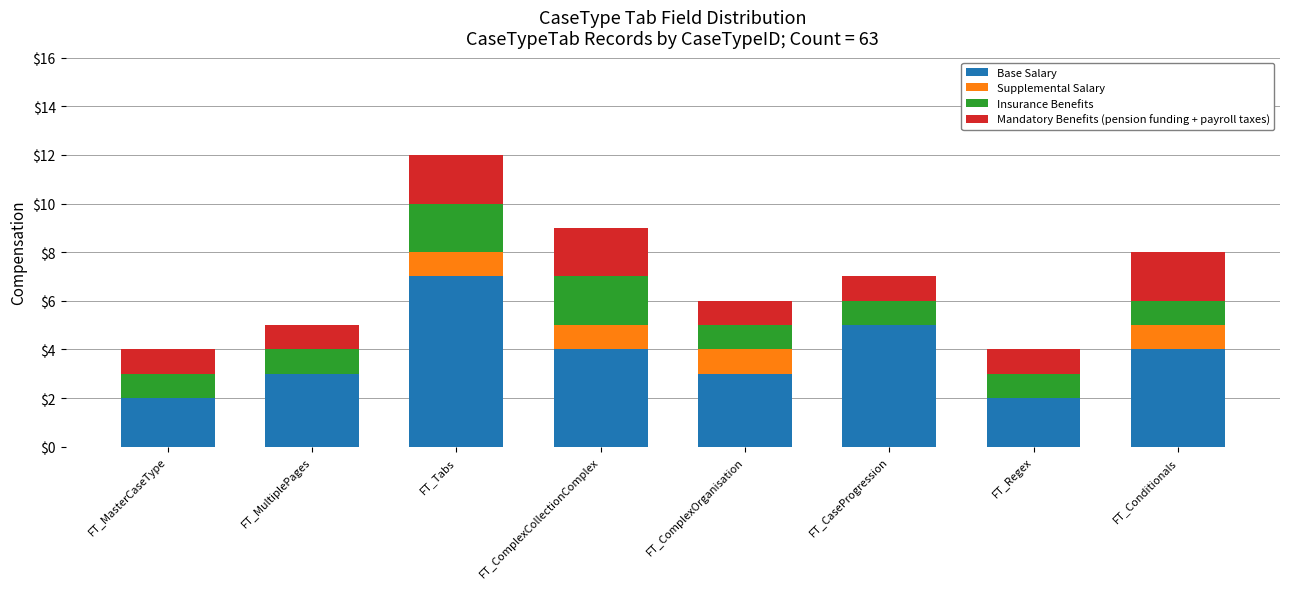

What is the total value across all series at FT_MasterCaseType?

4